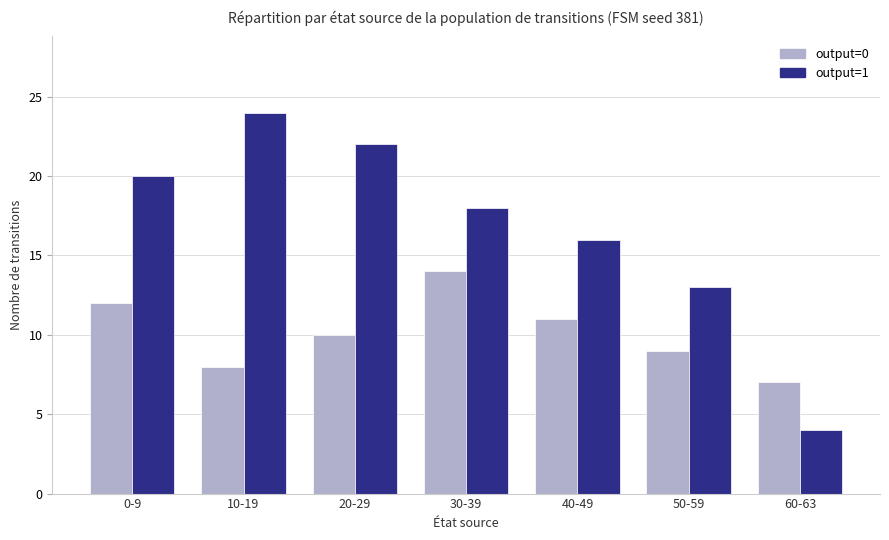

The value of output=1 at 0-9 is 26. True or false?

False